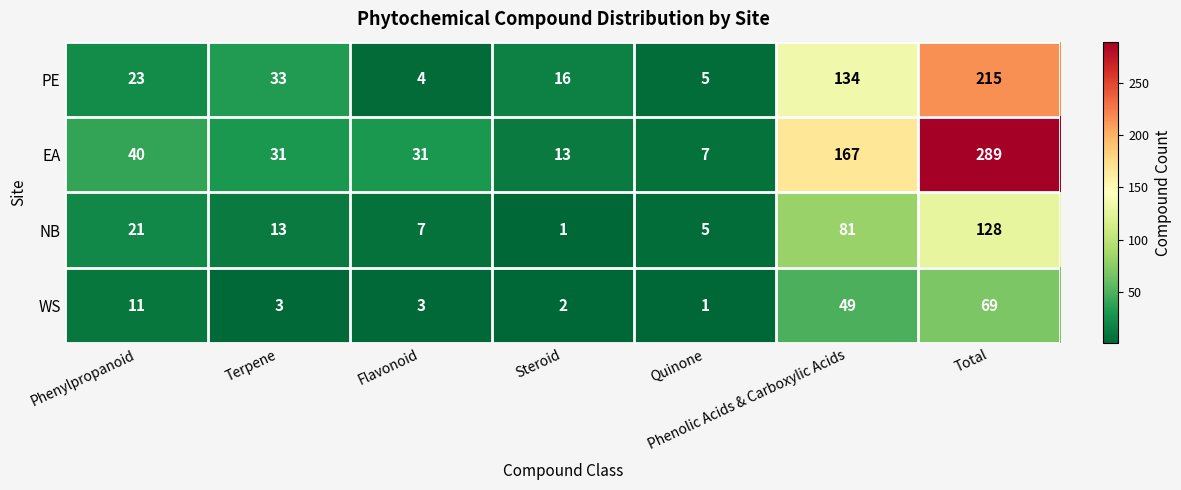

Where is NB nearest to the value 64?

Phenolic Acids & Carboxylic Acids